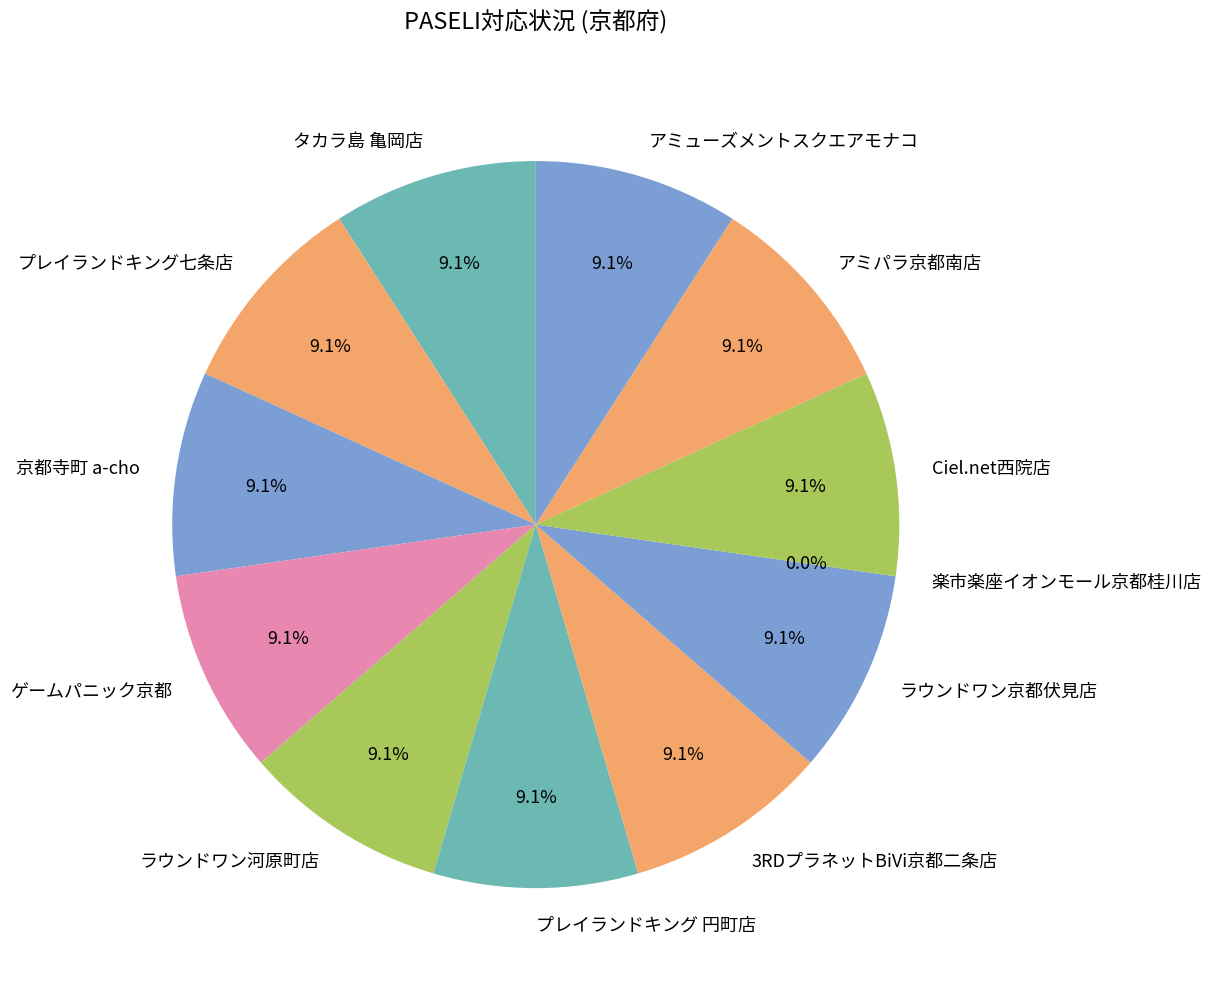

What is the total percentage of 3RDプラネットBiVi京都二条店 and アミューズメントスクエアモナコ?

18.2%